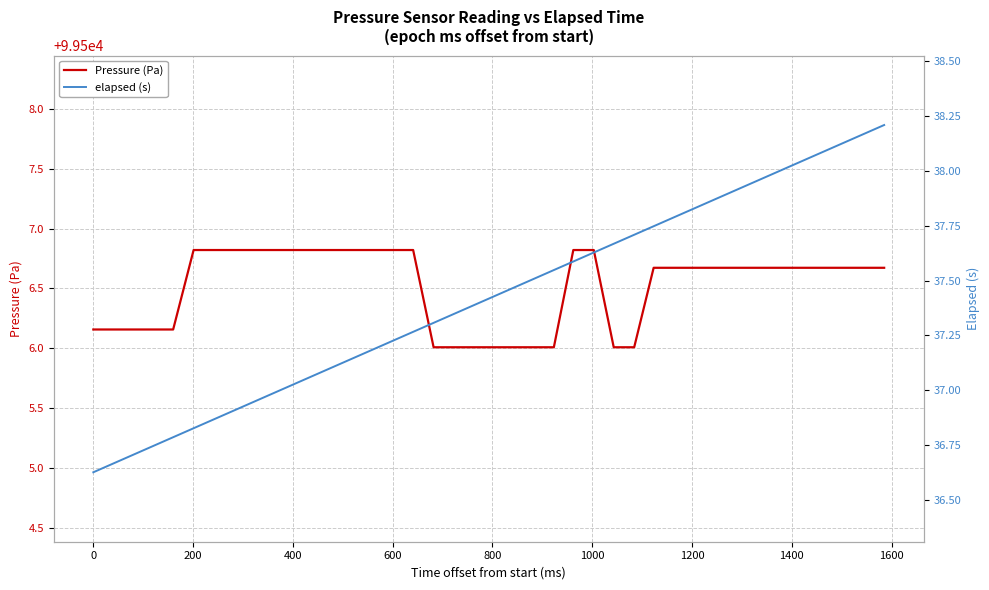

True or false: elapsed (s) has more than 0 interior local peaks.

False